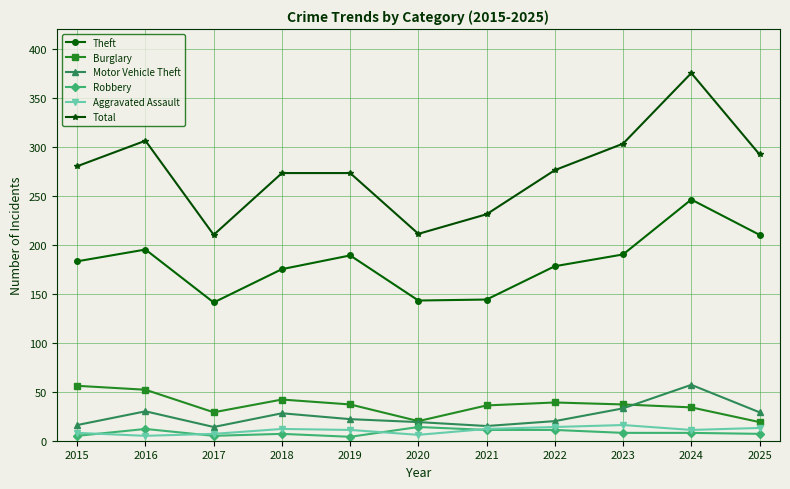

How many values in the Total series are below 276?

5